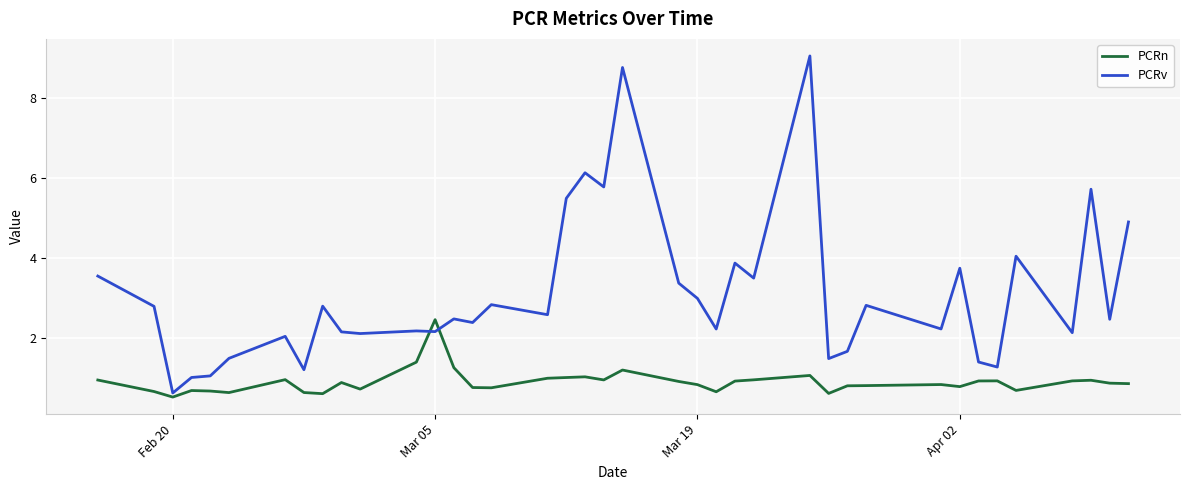

Rank the series by their maximum value, from highest to lowest.

PCRv, PCRn